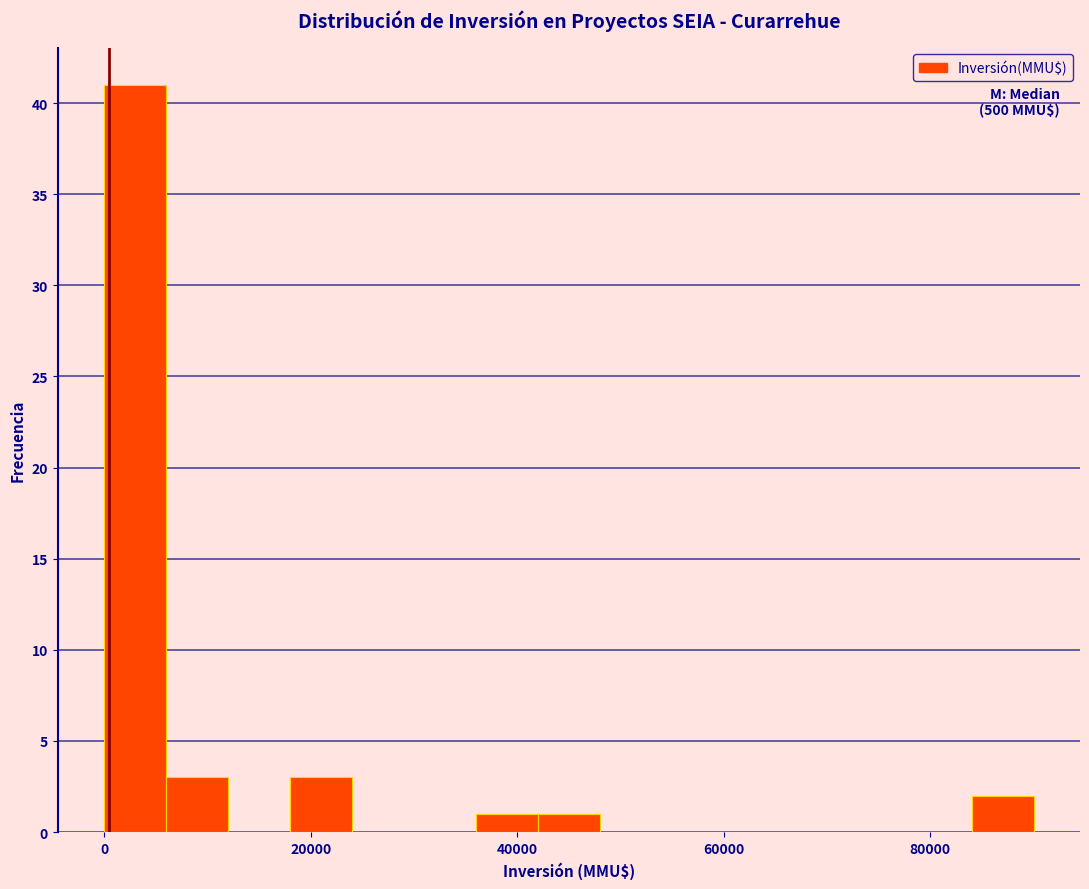

Around what value on the x-axis is the tallest bar? Give the approximate position of its centre, as read against the axis.

4000